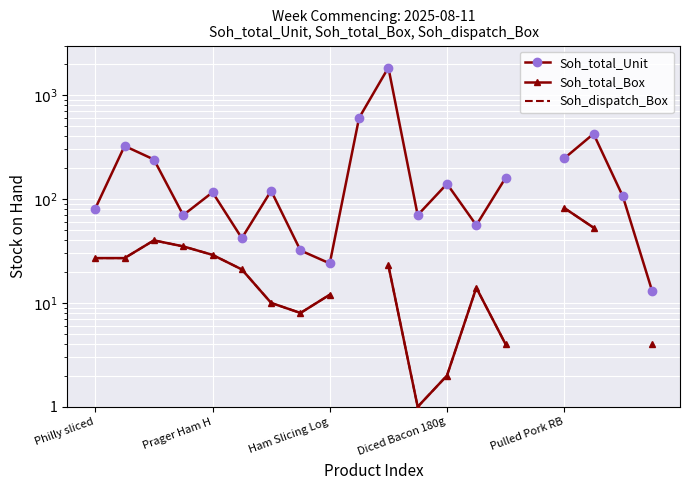

True or false: Soh_total_Unit has more than 2 points higher than both neighbors.

True